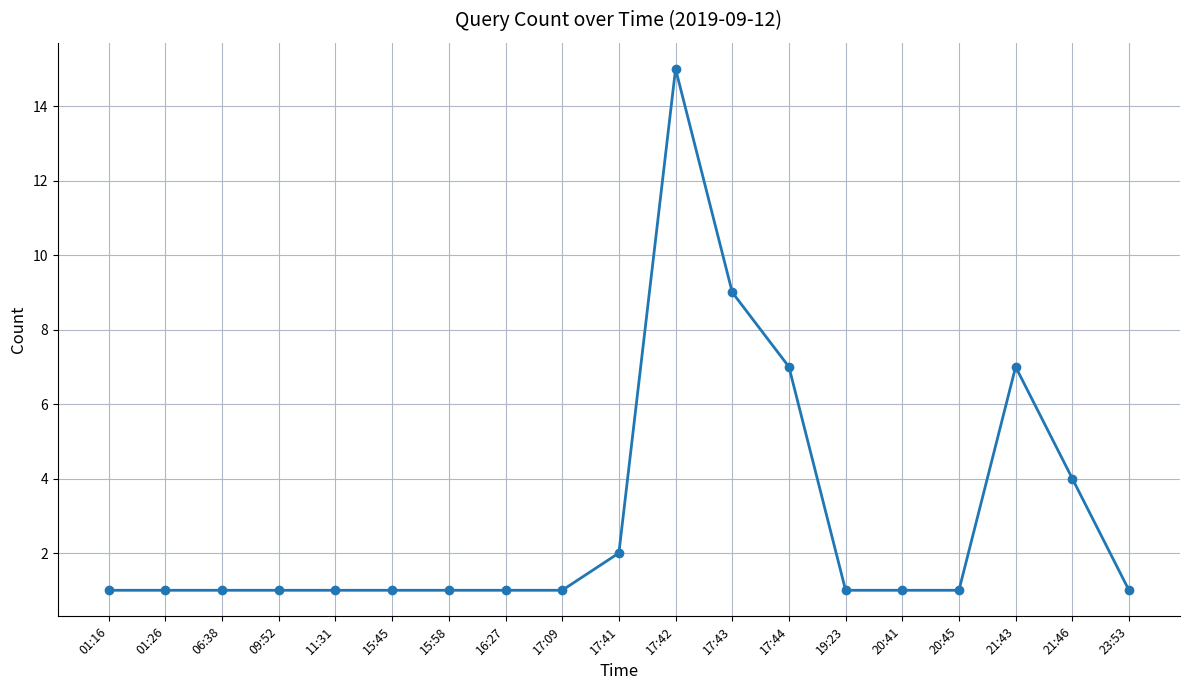

What is the smallest value displayed?

1